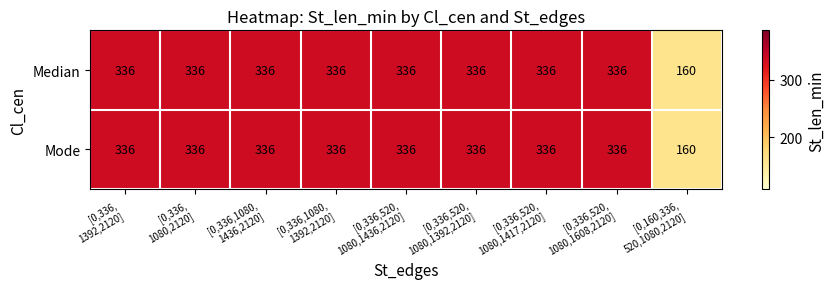

Reading left to right, transcribe all the data shown in this chart.

Median: 336	336	336	336	336	336	336	336	160
Mode: 336	336	336	336	336	336	336	336	160